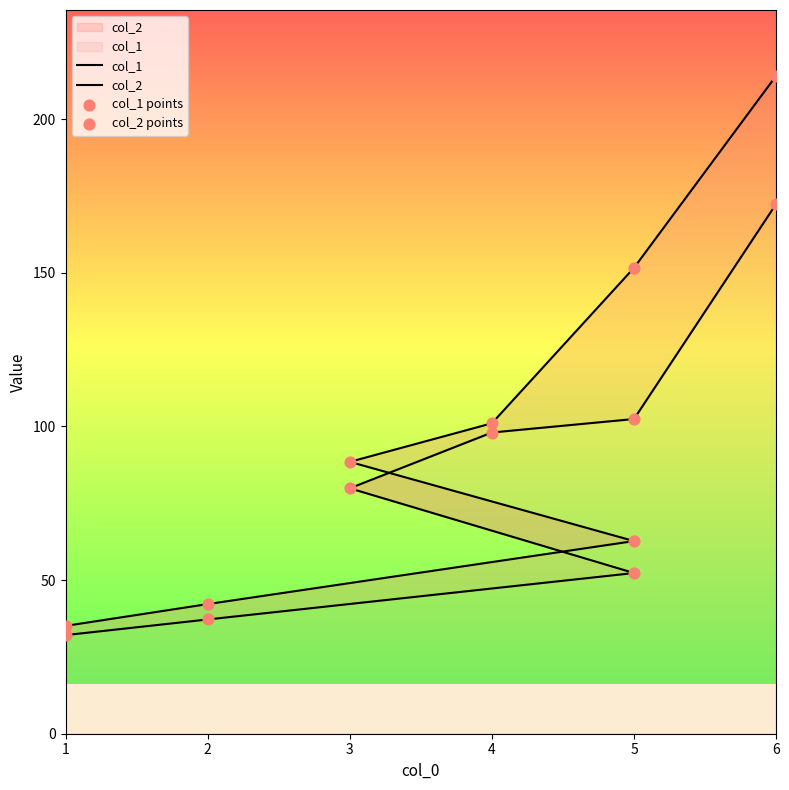

Which series has the largest total across all categories?

col_2